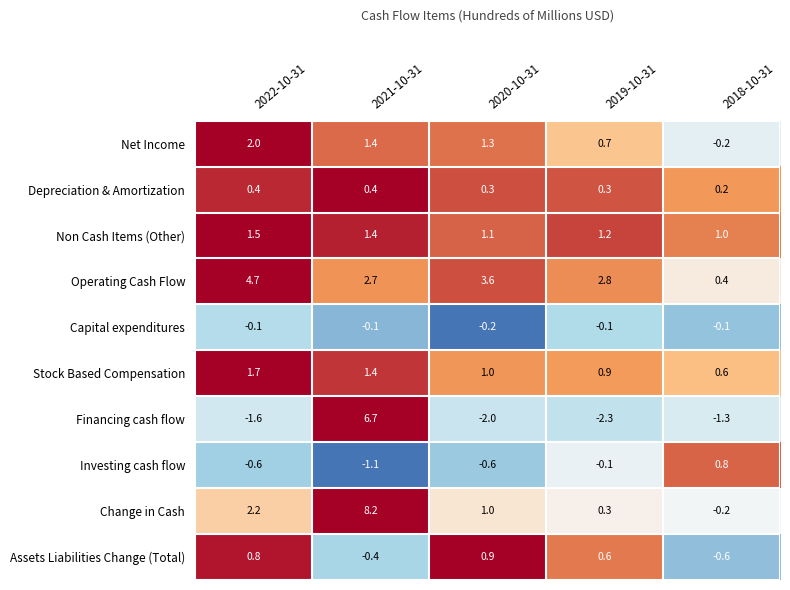

What is the greatest value displayed?

8.2